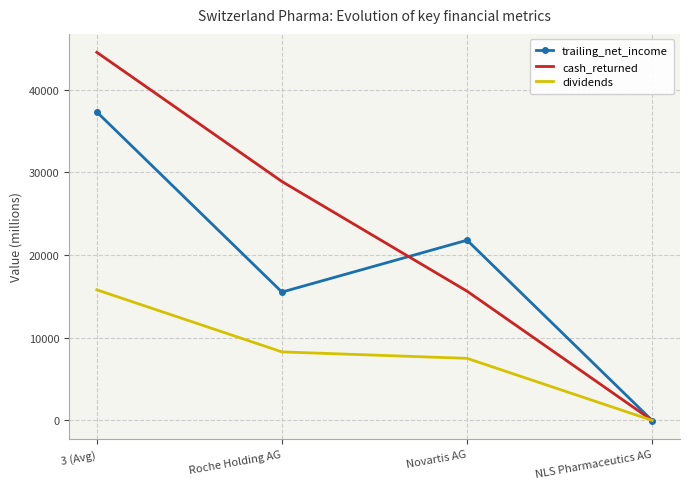

List the labels in order of dividends value, largest first.

3 (Avg), Roche Holding AG, Novartis AG, NLS Pharmaceutics AG